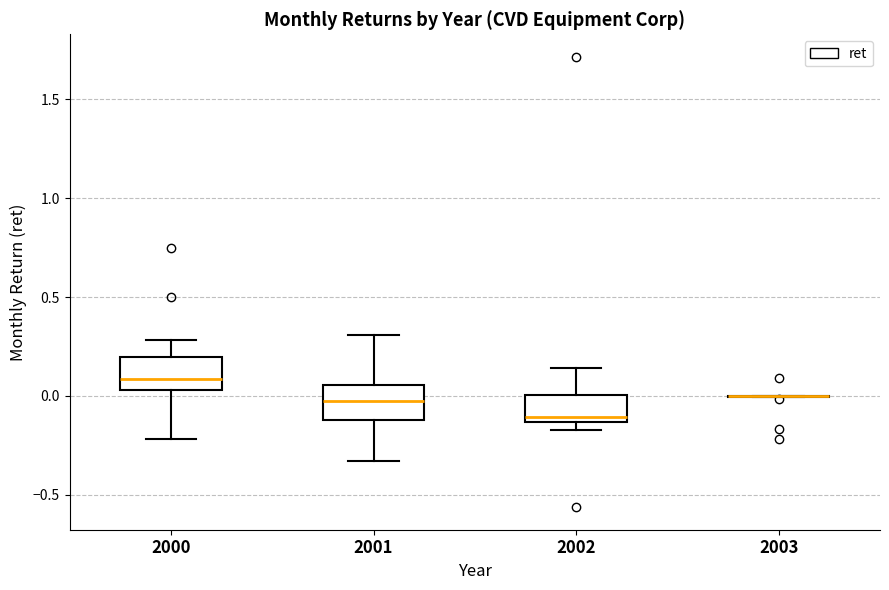

Where does the median line of the box at x = 2002 sit on the y-axis? The values are not printed on the chart, so give them approximately, as read against the axis.

-0.10